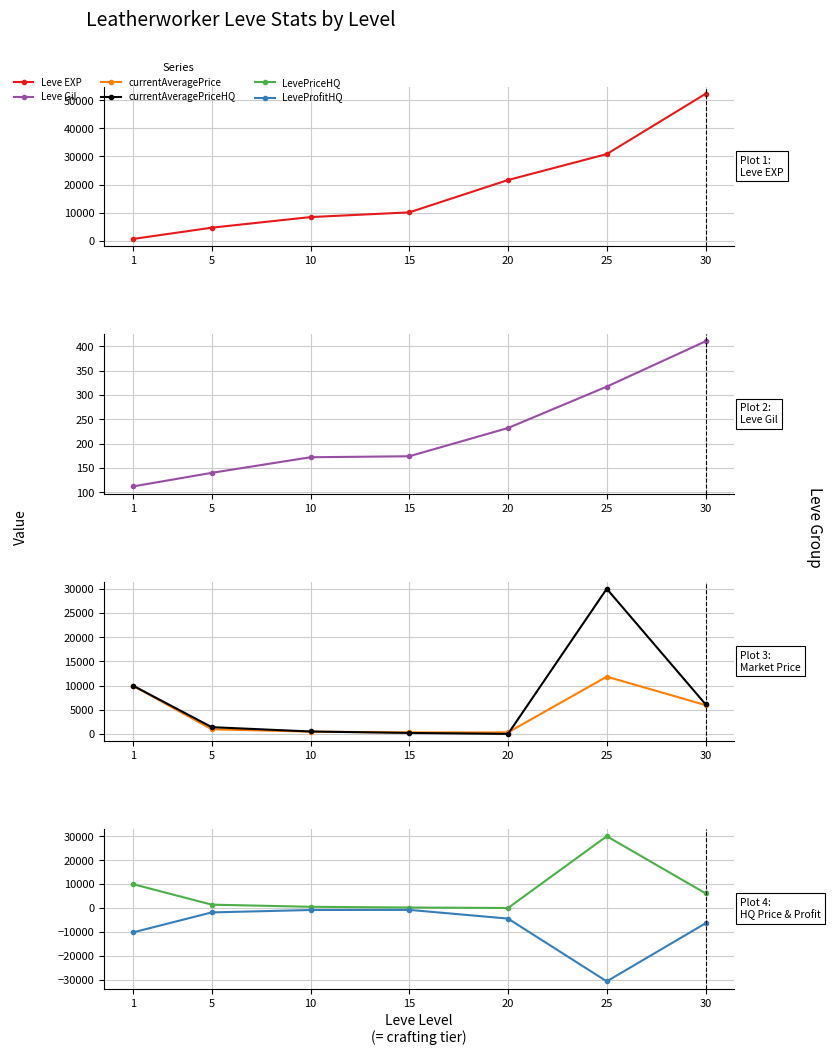

The value of LeveProfitHQ at 15 is -790.0. True or false?

True